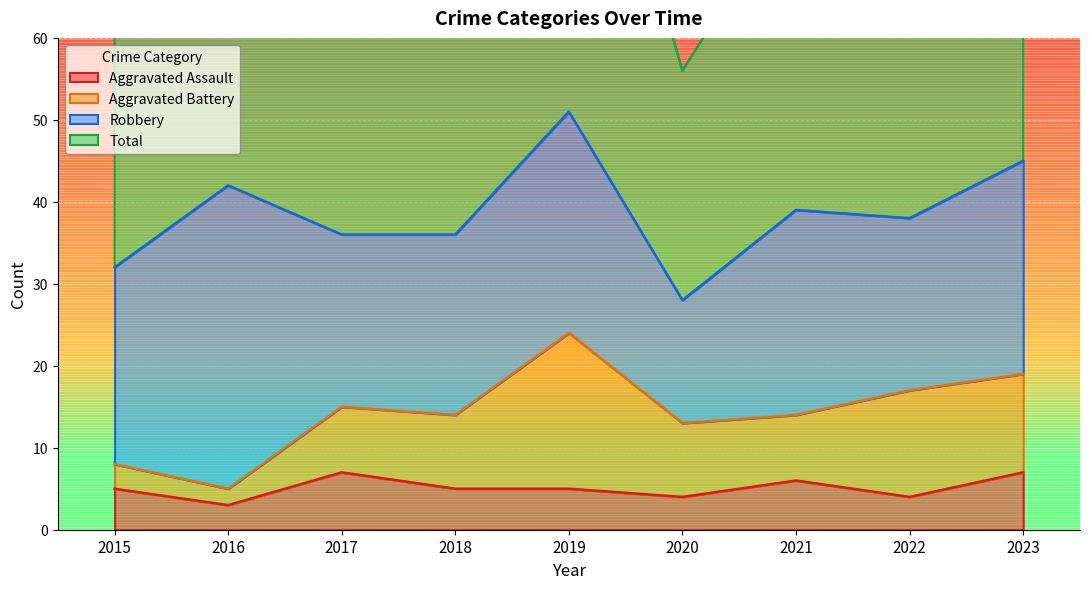

Reading left to right, extract all data points from this chart.

Aggravated Assault: 2015=5	2016=3	2017=7	2018=5	2019=5	2020=4	2021=6	2022=4	2023=7
Total: 2015=64	2016=84	2017=72	2018=74	2019=104	2020=56	2021=78	2022=77	2023=92